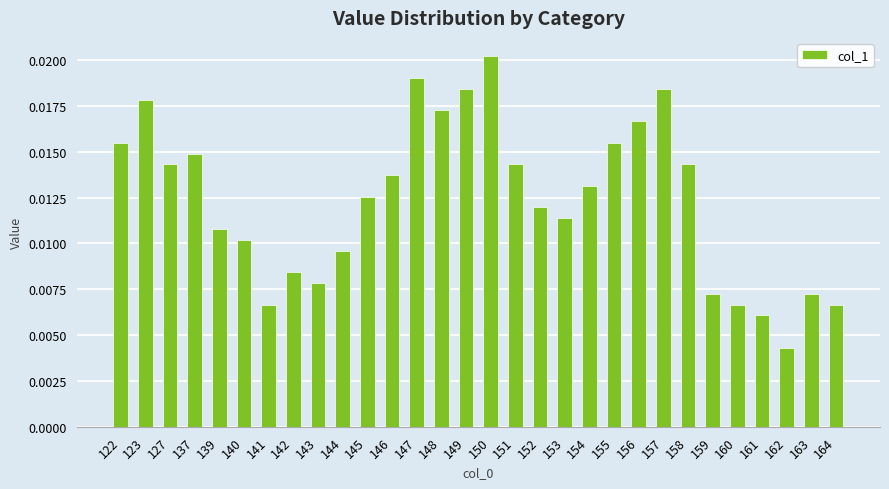

Are the bars horizontal?

No